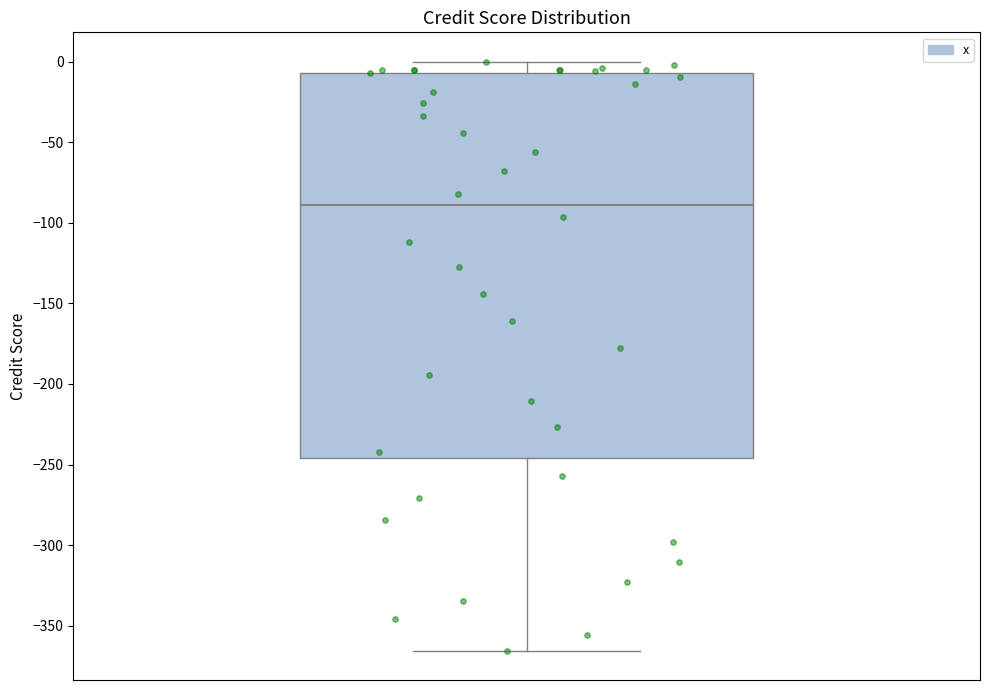

Read this box plot against the y-axis: the position of the median line, the range covered by the box, and the ends of both whiskers. The values are not printed on the chart, so give them approximately, as read against the axis.

median -90, box -245 to -5, whiskers -365 to 0